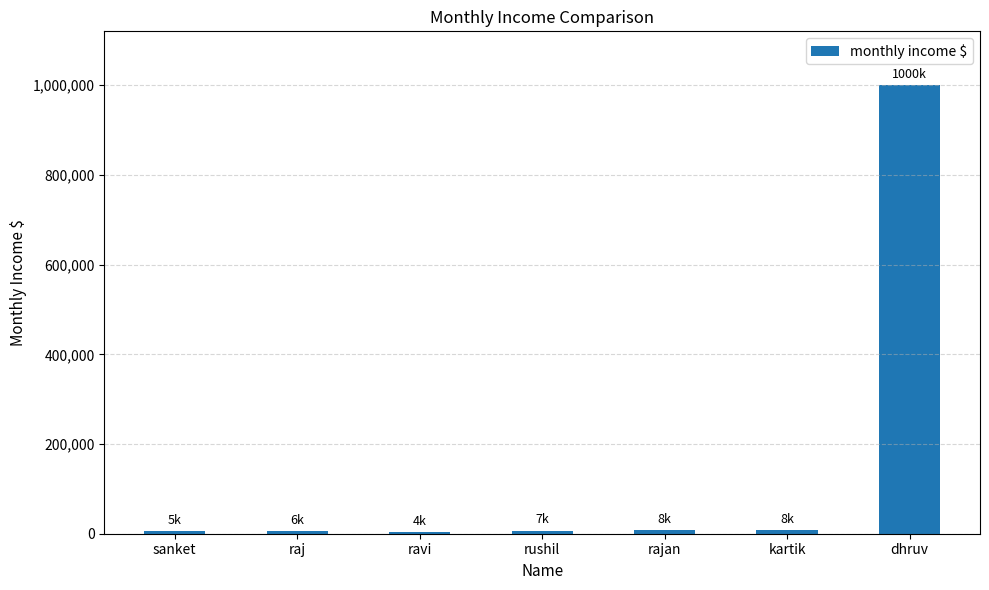

What is the label of the 5th bar from the right?

ravi